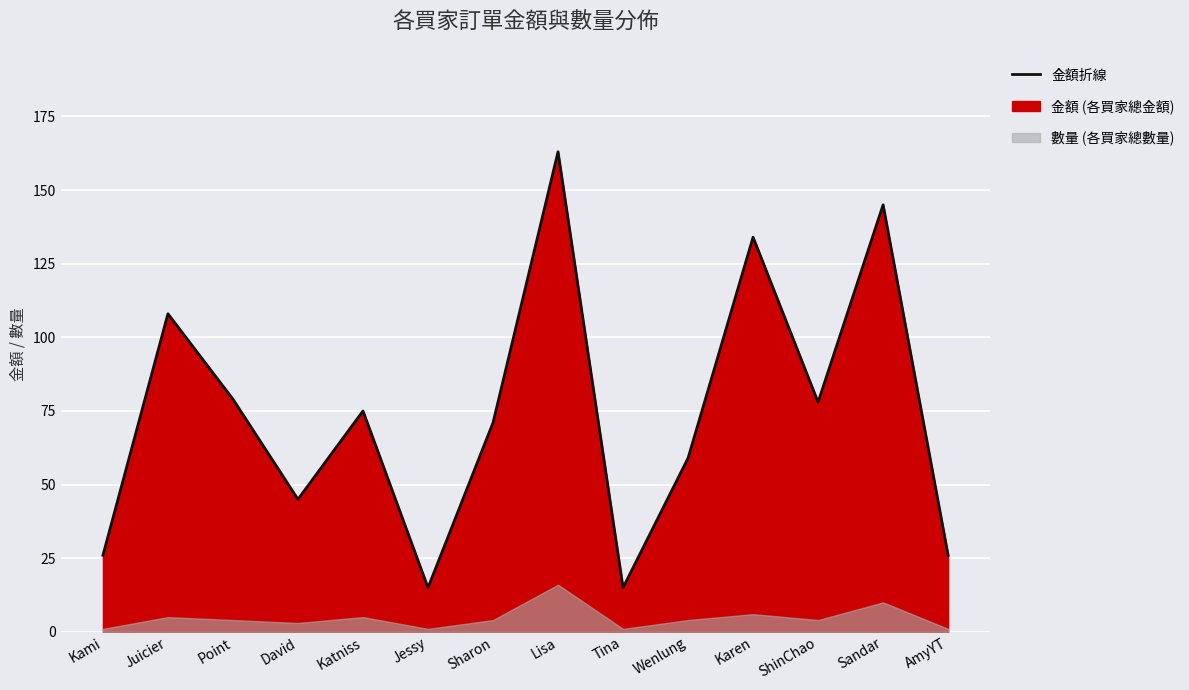

Reading left to right, list all the values displayed in this chart.

26	108	79	45	75	15	71	163	15	59	134	78	145	26